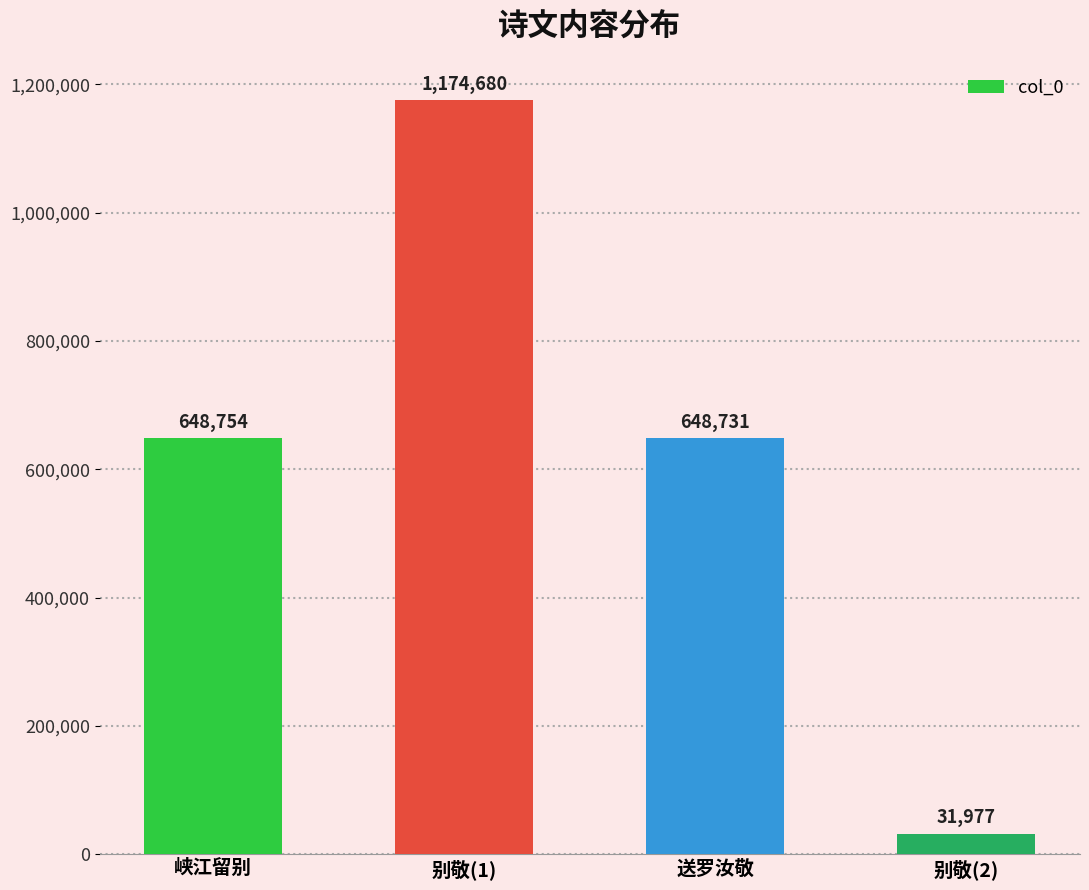

Reading left to right, transcribe all the data shown in this chart.

648754	1174680	648731	31977